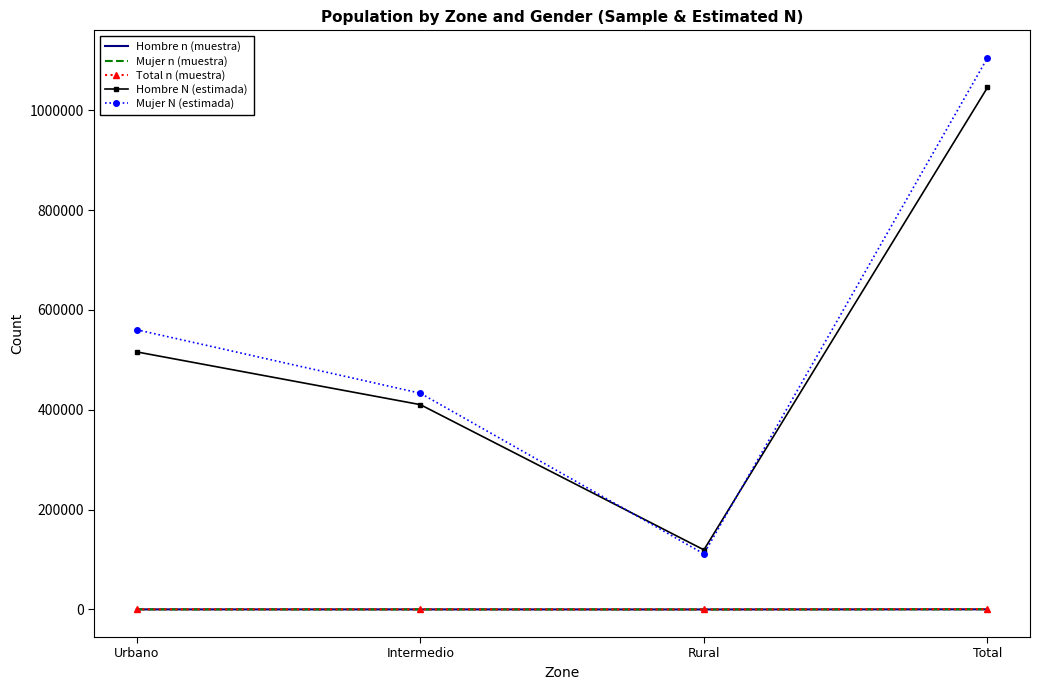

Where is Mujer N (estimada) nearest to the value 608106?

Urbano